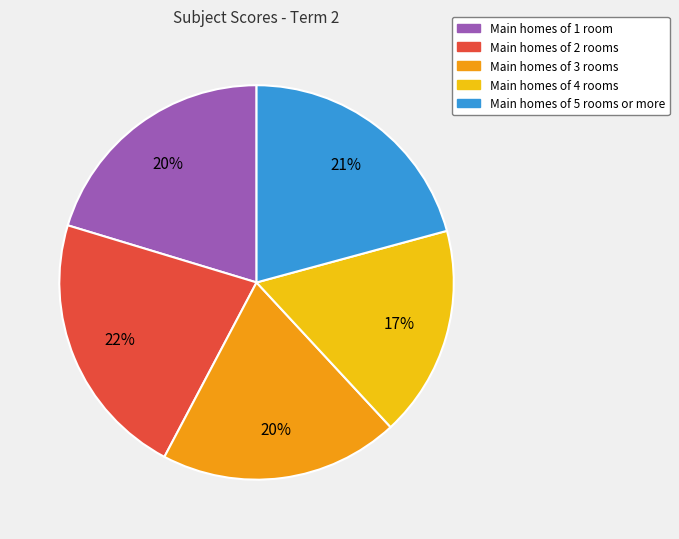

How many slices are in this pie chart?

5